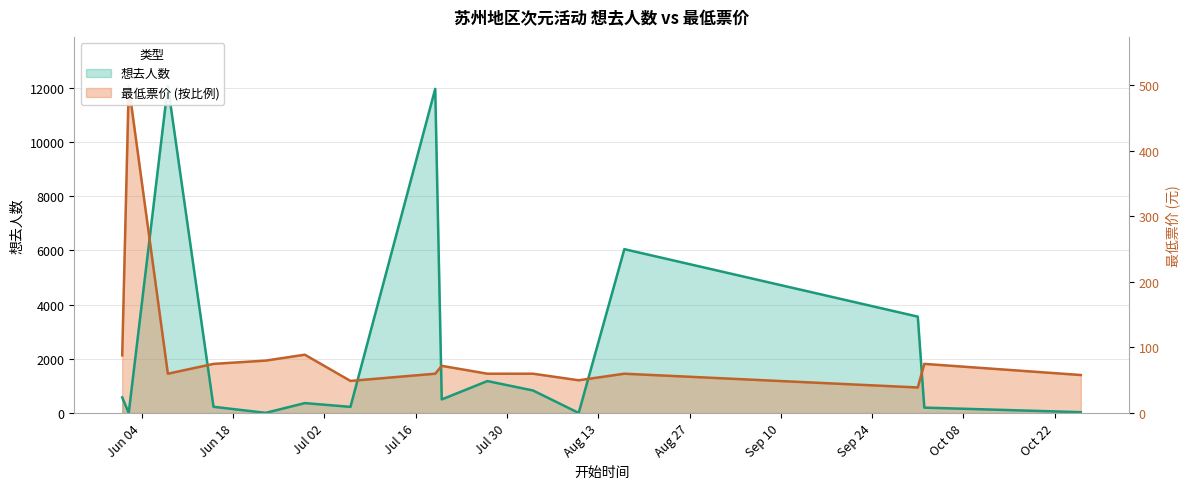

At how many categories does at least one series exceed 5059?

4